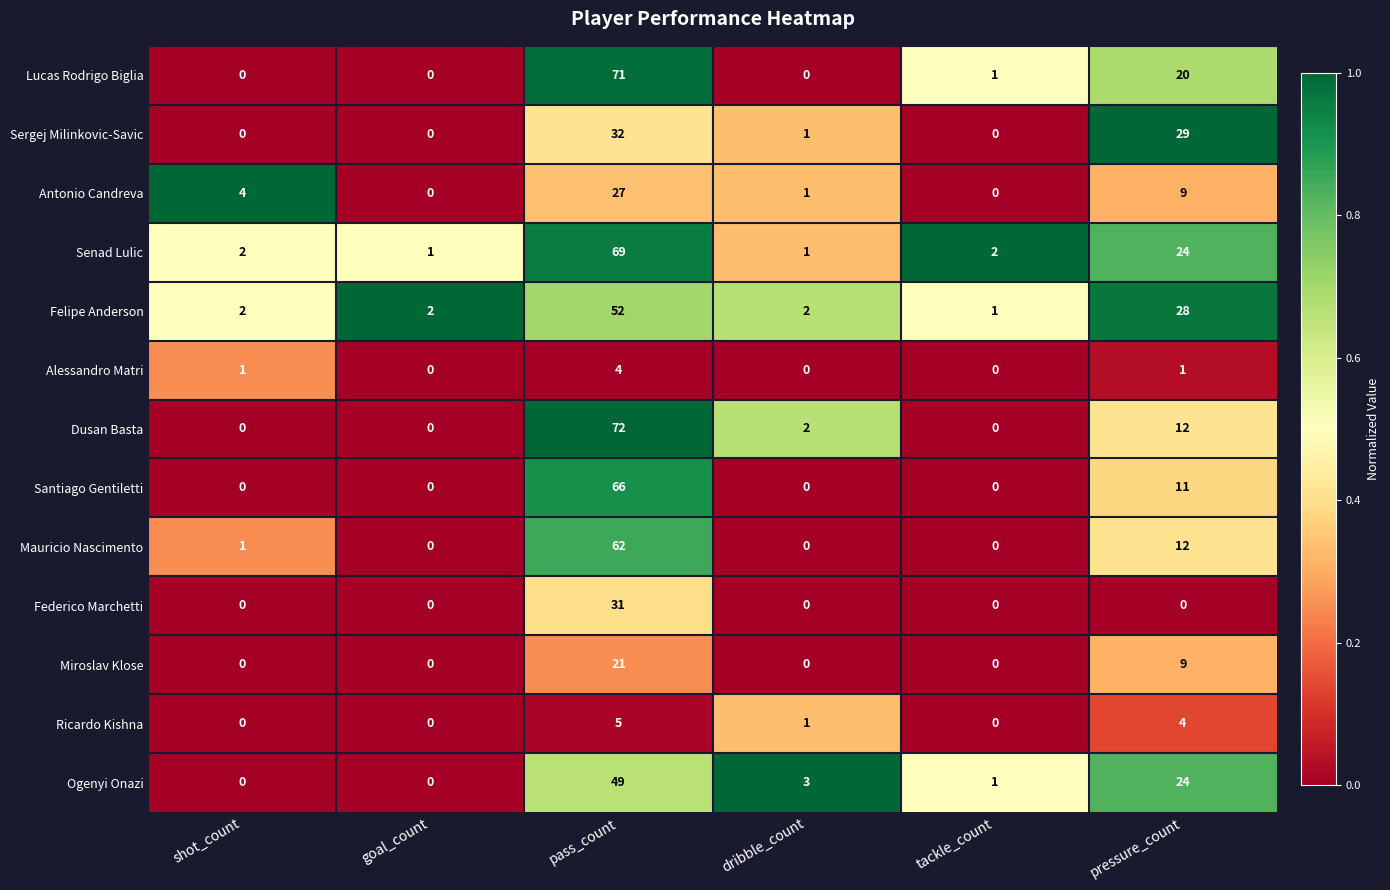

At which label is Felipe Anderson closest to 26?

pressure_count